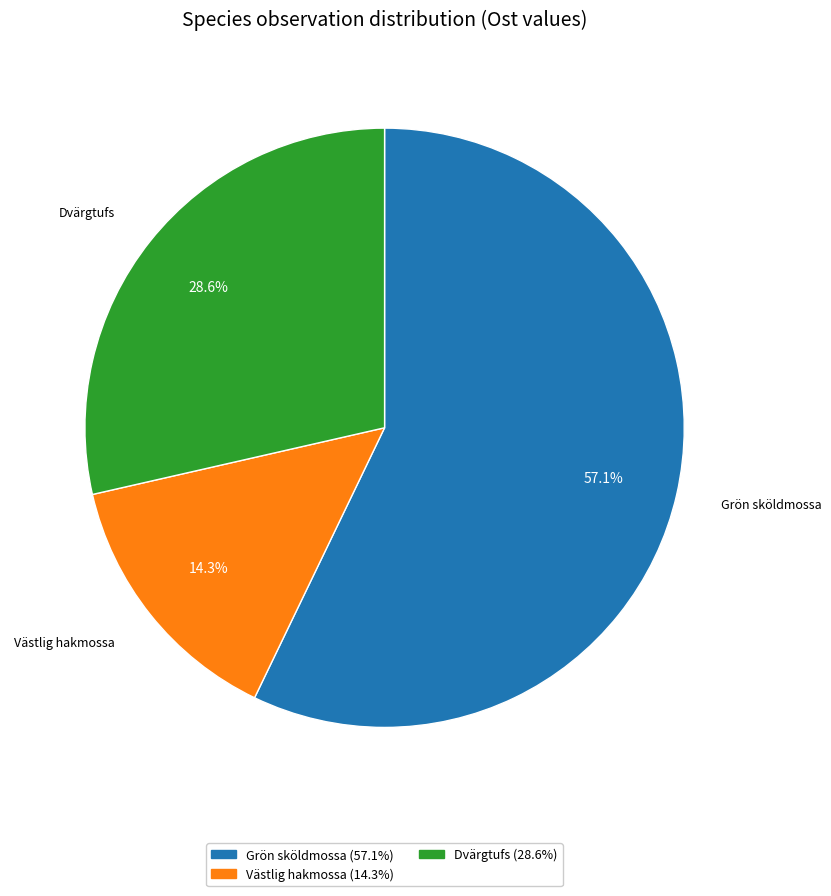

Is there any slice that represents more than half of the pie?

Yes